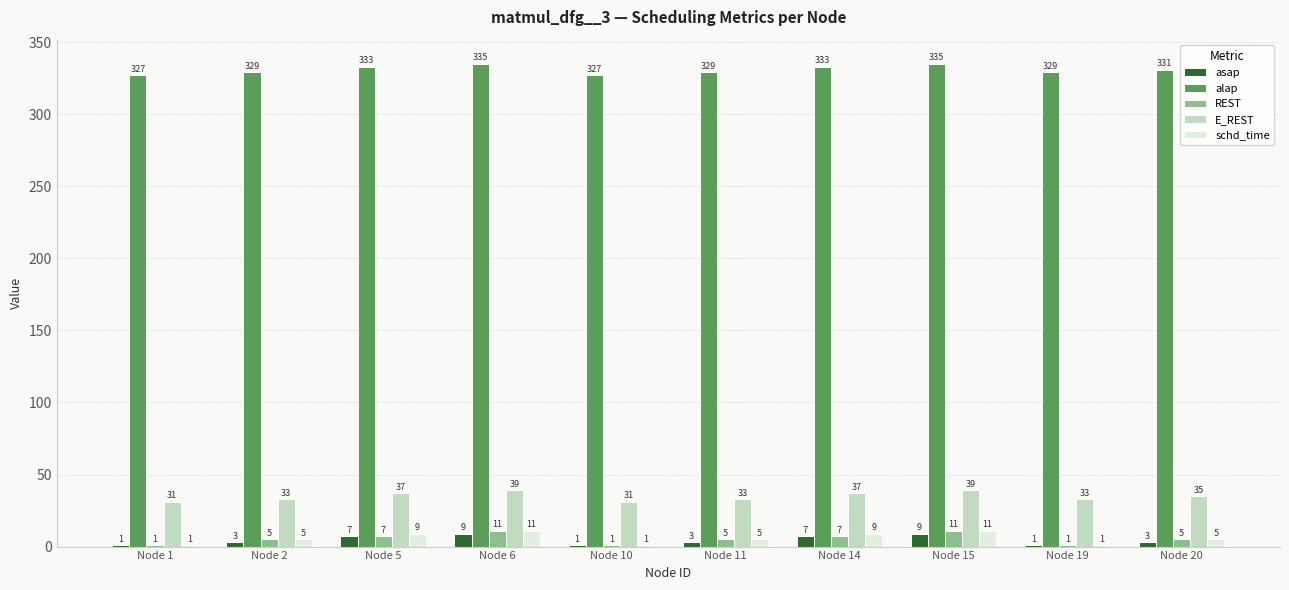

How many series are shown in this chart?

5